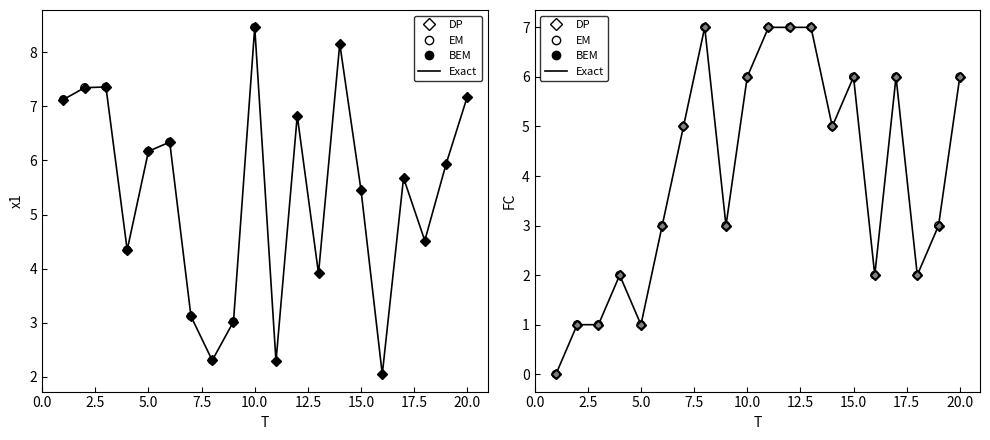

Which series reaches the maximum Y coordinate?

x1